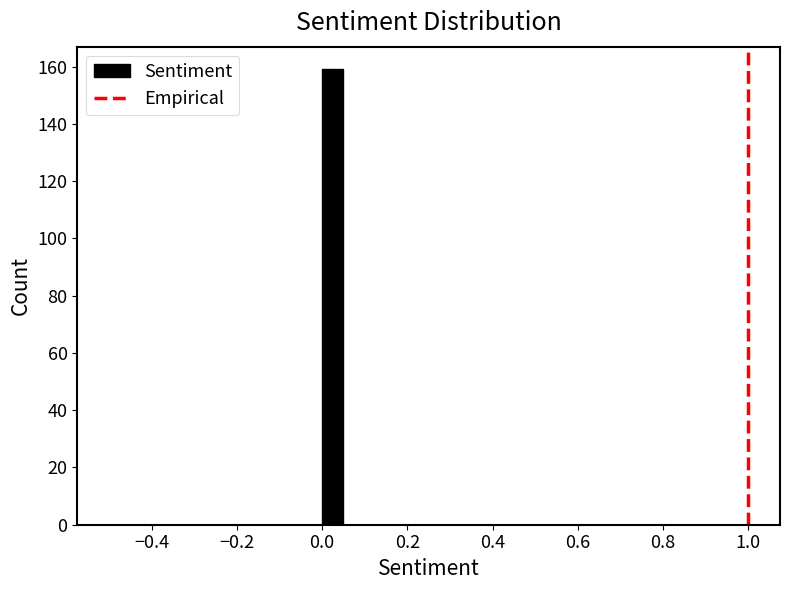

Read against the x-axis, roughly where is the centre of the tallest bar?

0.02